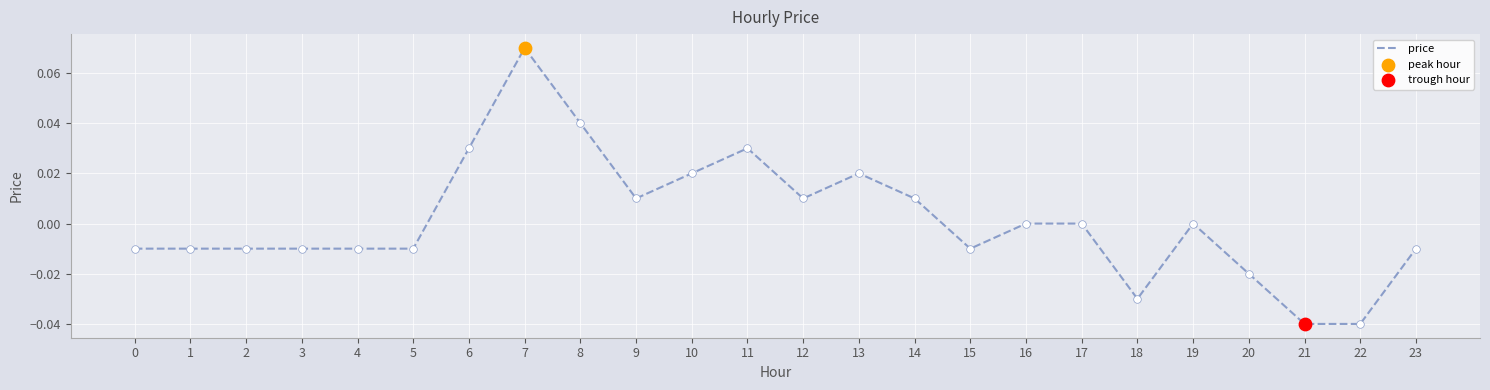

Between 7 and 15, which is larger?

7